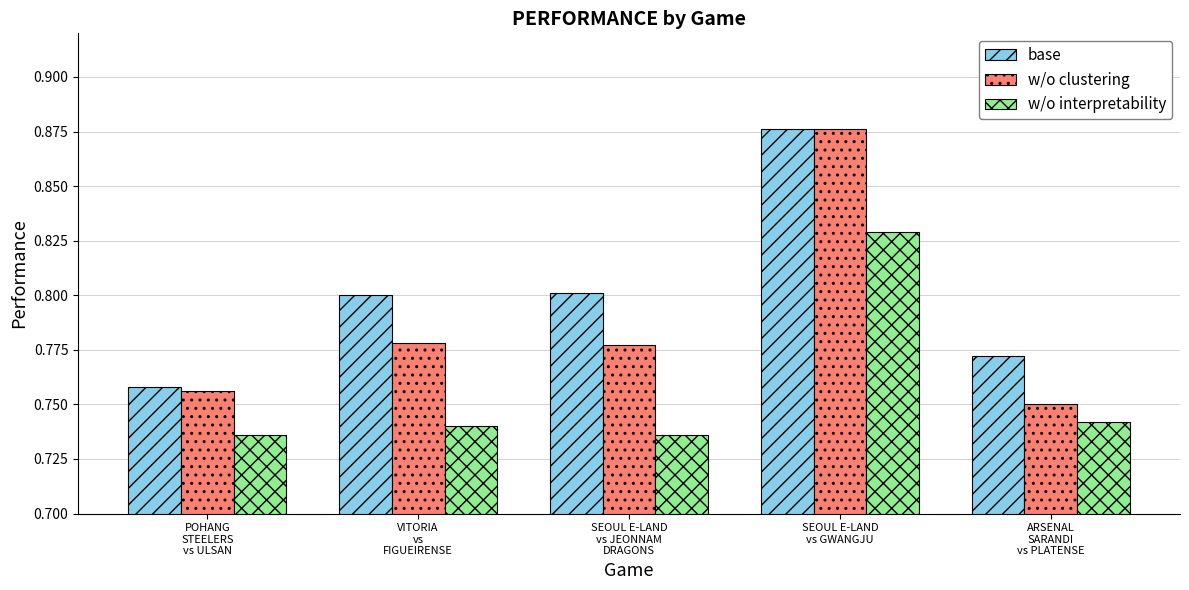

Which series has the largest total across all categories?

base